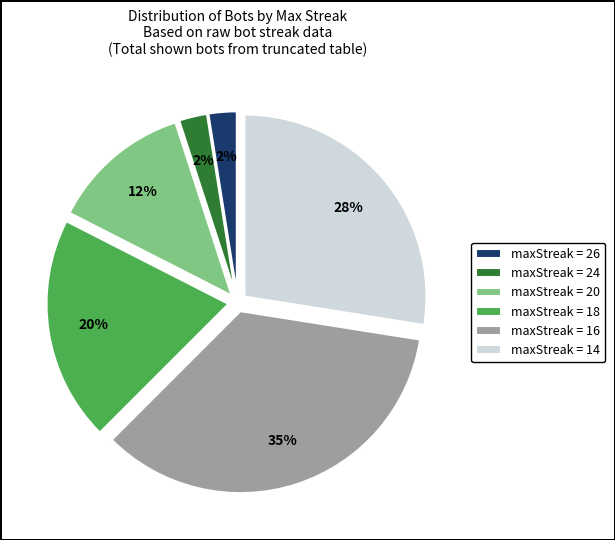

Combined, do maxStreak = 20 and maxStreak = 18 account for over 50%?

No